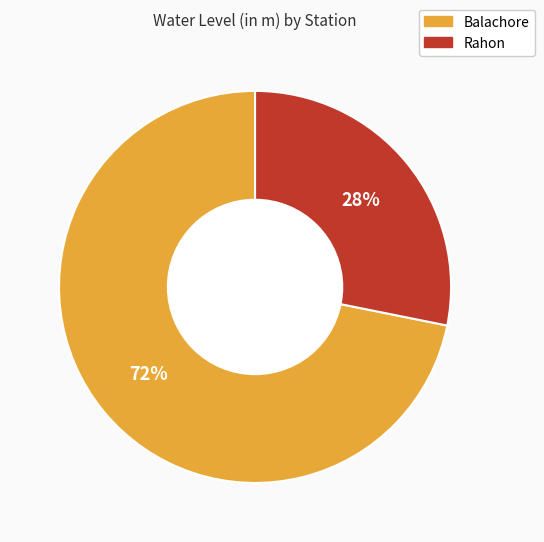

To the nearest percent, what portion does Rahon represent?

28%